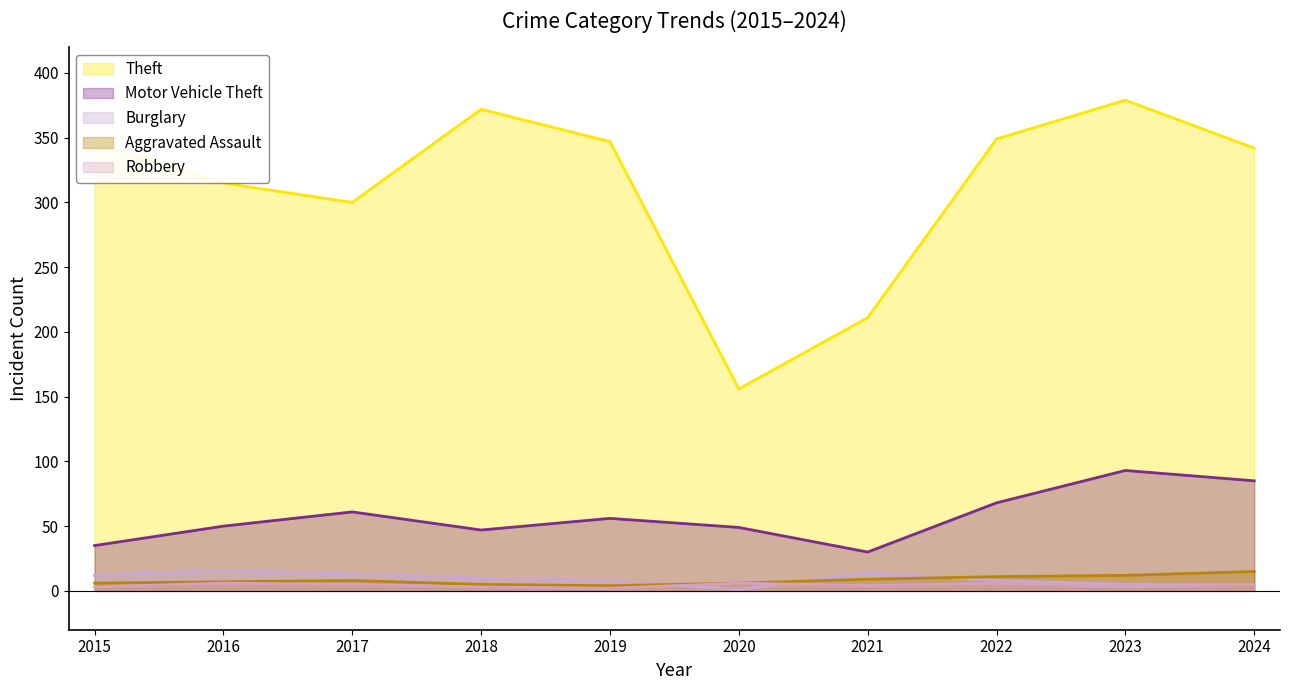

What is the approximate value of Robbery at 2022?

6